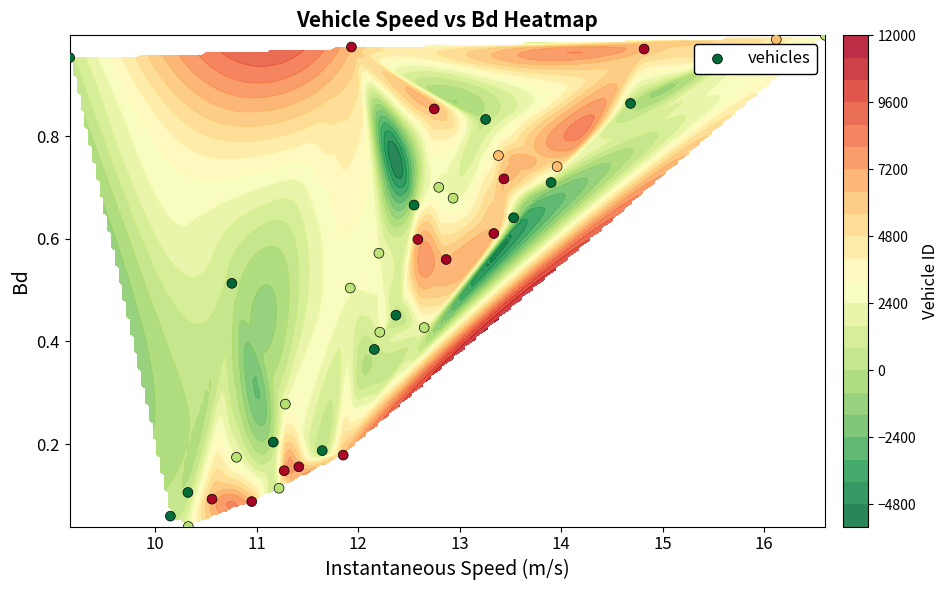

What is the difference between the maximum and minimum values?

1.0